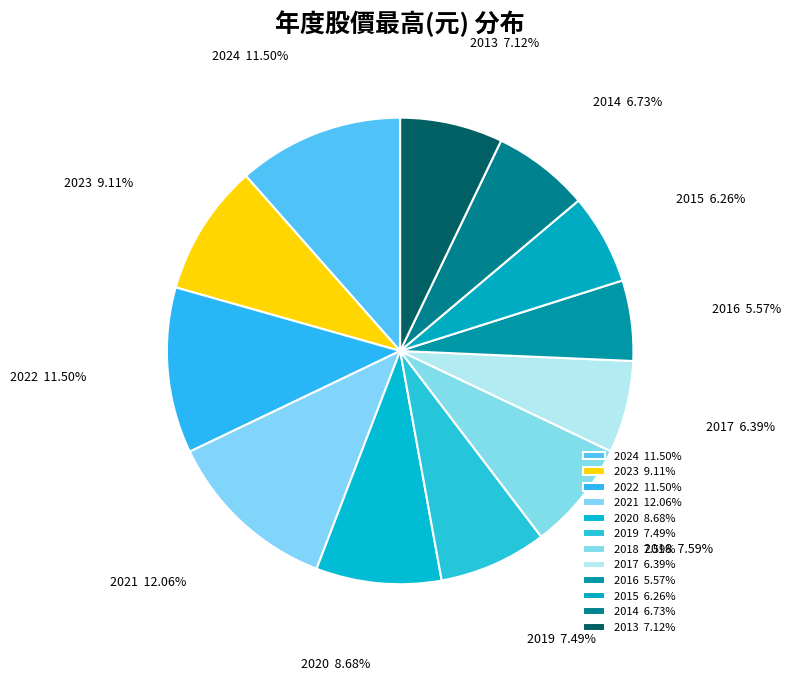

To the nearest percent, what percentage of the pie is 2021?

12%